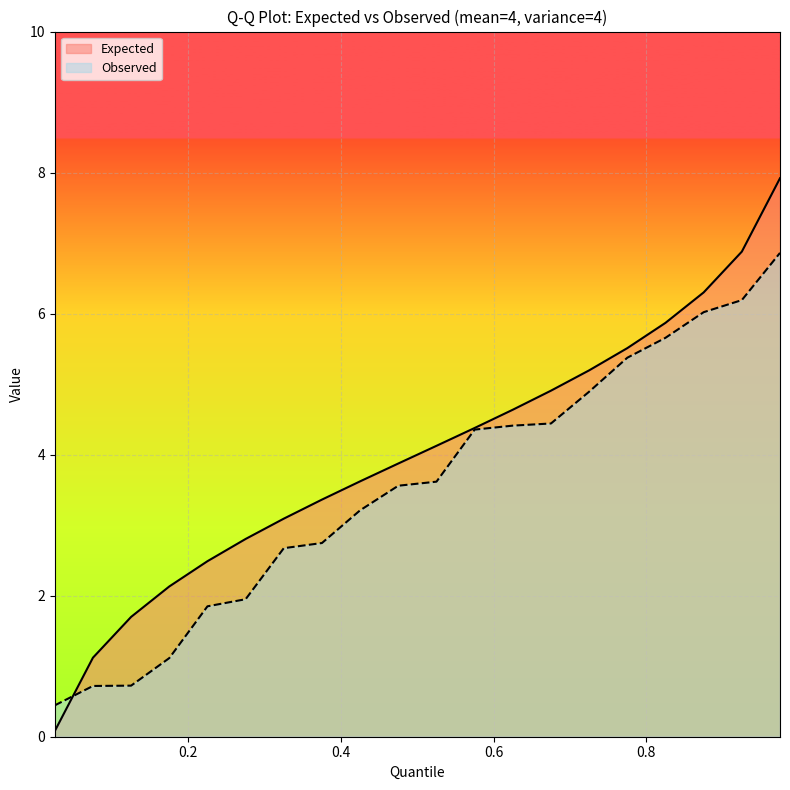

What is the sum of all Expected values?

80.0